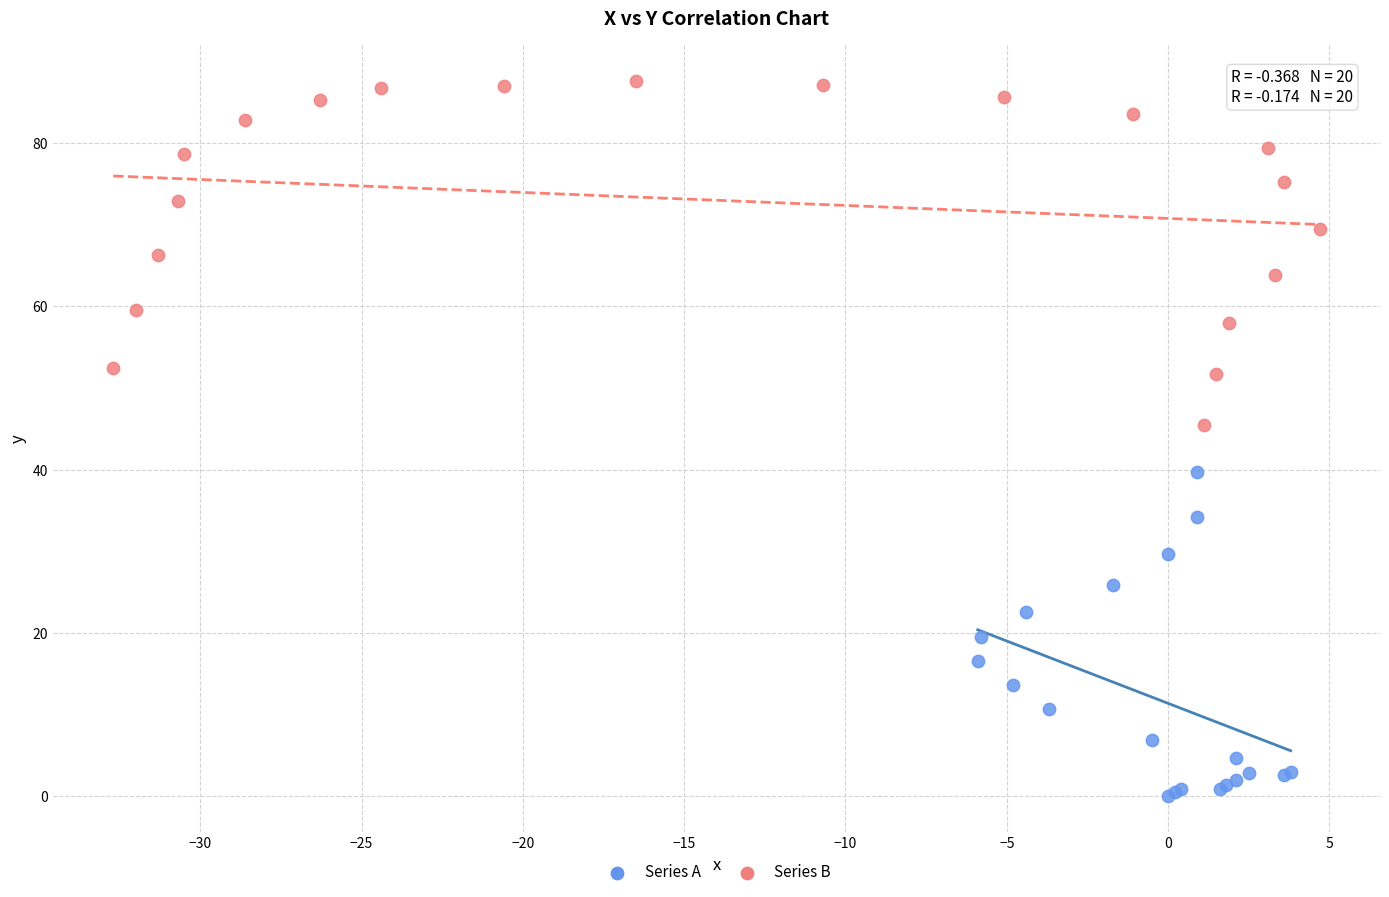

Which series contains the lowest Y value?

Series A